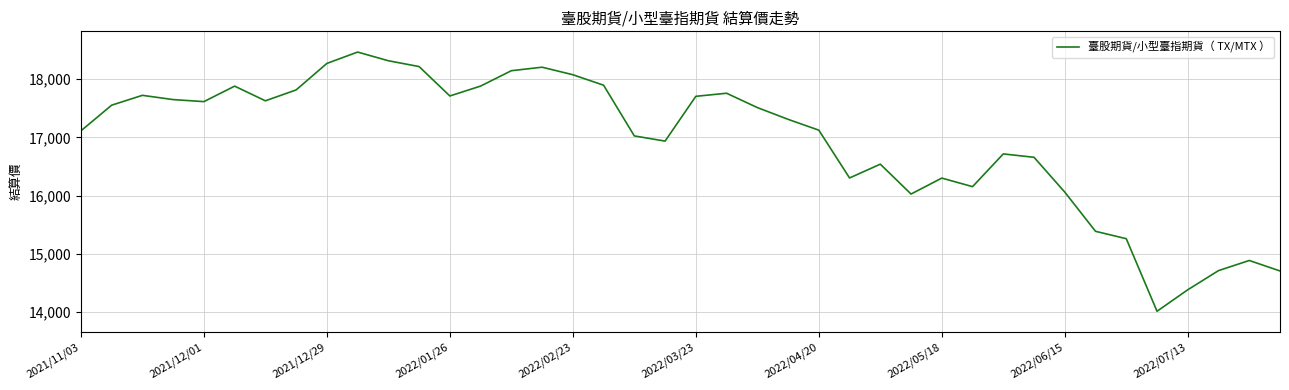

What is the minimum value shown in the chart?

14015